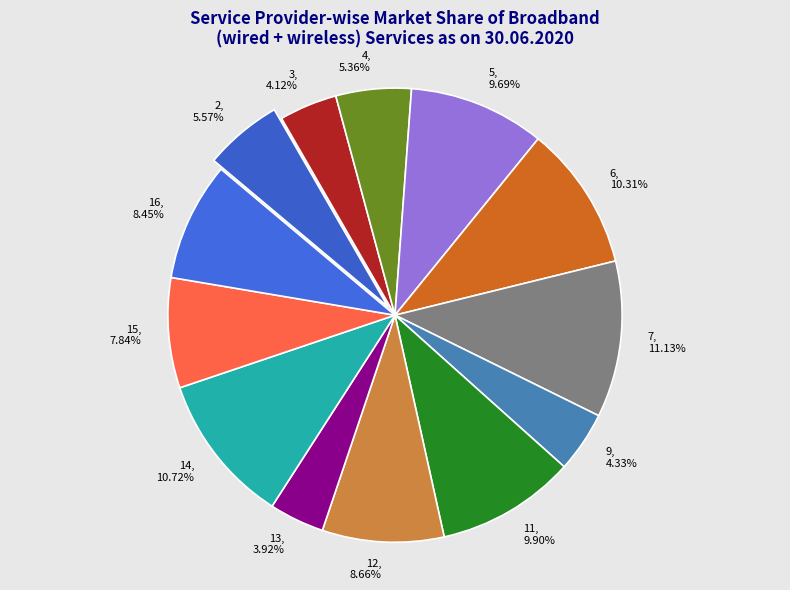

Does 15 account for over 50% of the chart?

No